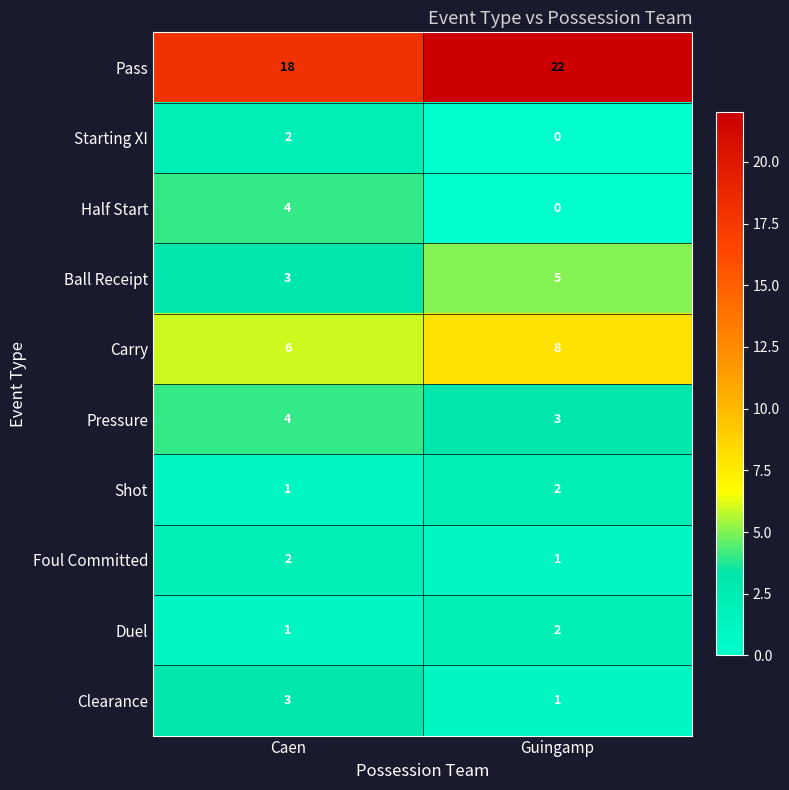

At which label does Pressure reach its minimum?

Guingamp